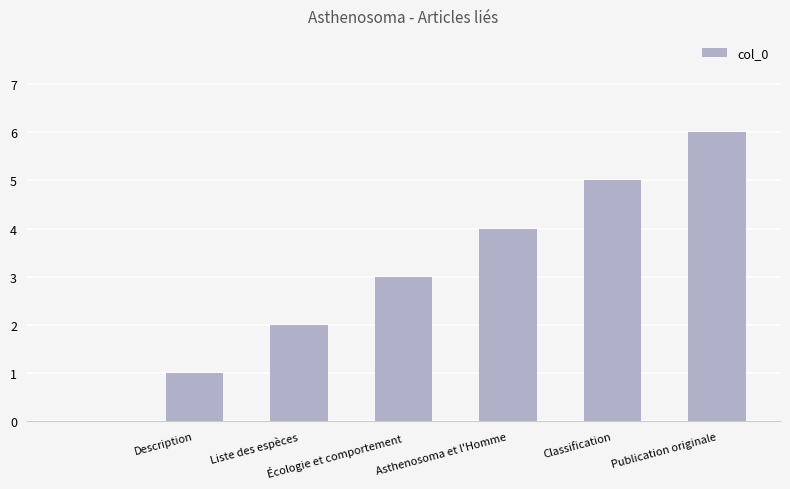

What is the maximum value shown in the chart?

6